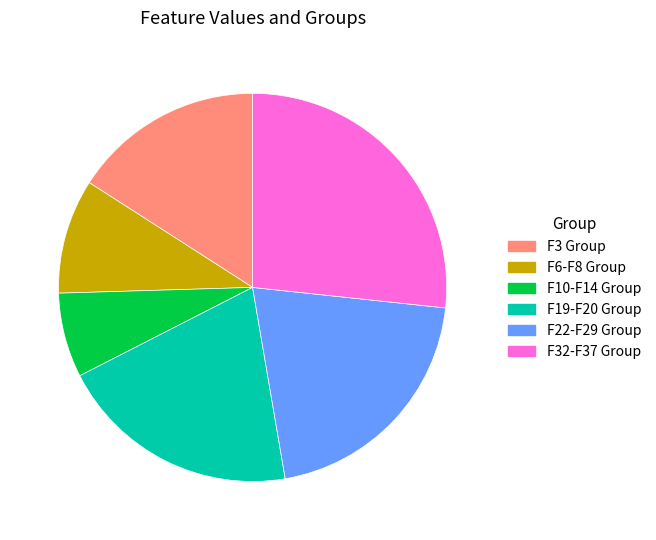

Is there any slice that represents more than half of the pie?

No